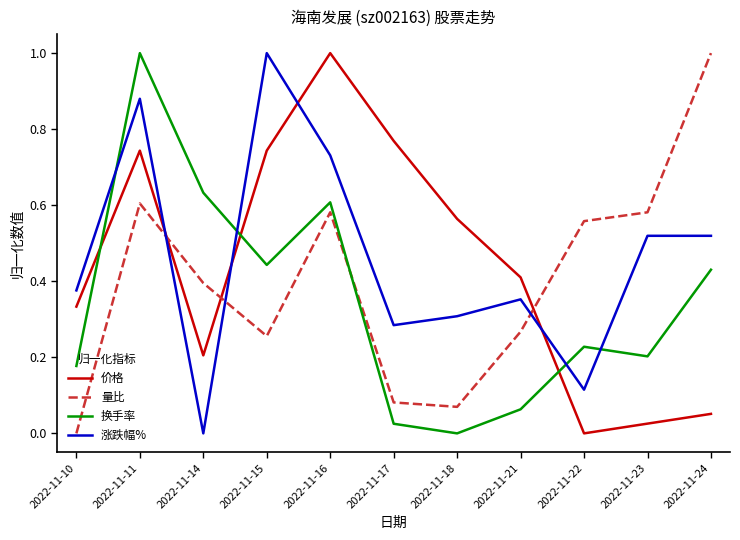

Between 2022-11-10 and 2022-11-11, which series saw the biggest shift?

换手率